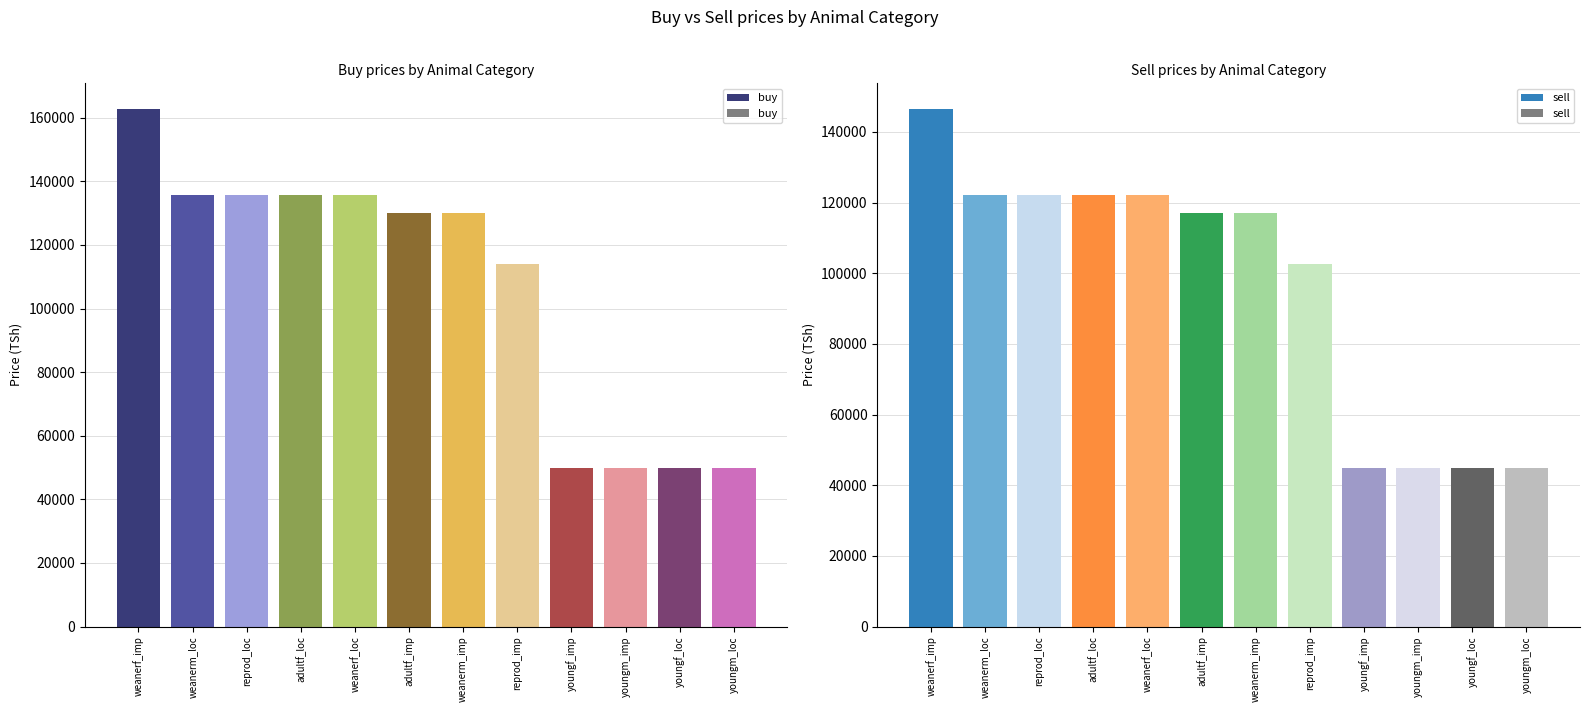

Reading right to left, transcribe all the data shown in this chart.

buy: 50000.0	50000.0	50000.0	50000.0	113870.4	130137.6	130137.6	135560.0	135560.0	135560.0	135560.0	162672.0
sell: 45000.0	45000.0	45000.0	45000.0	102483.4	117123.8	117123.8	122004.0	122004.0	122004.0	122004.0	146404.8